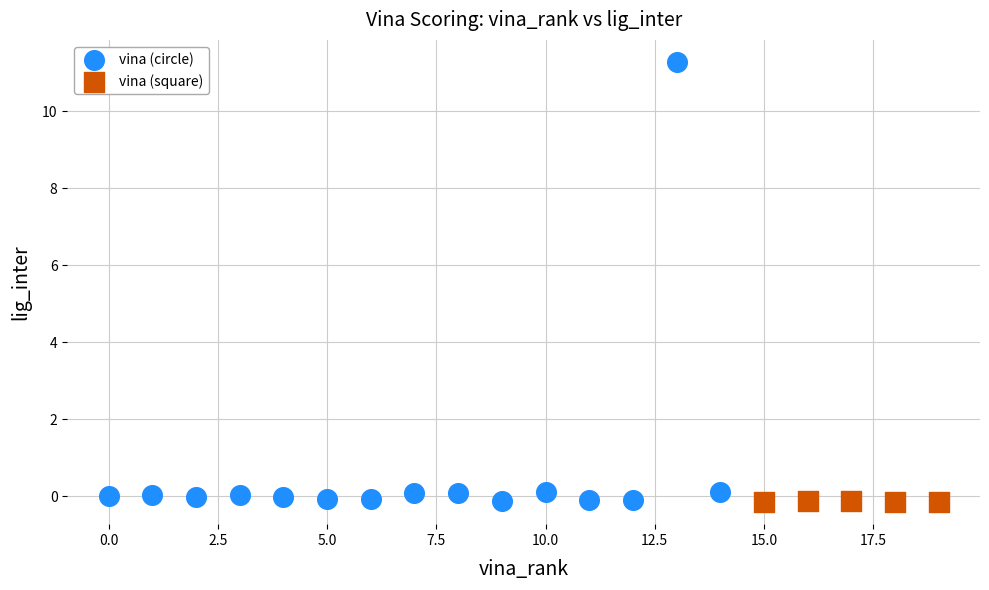

Which series contains the highest Y value?

vina (circle)